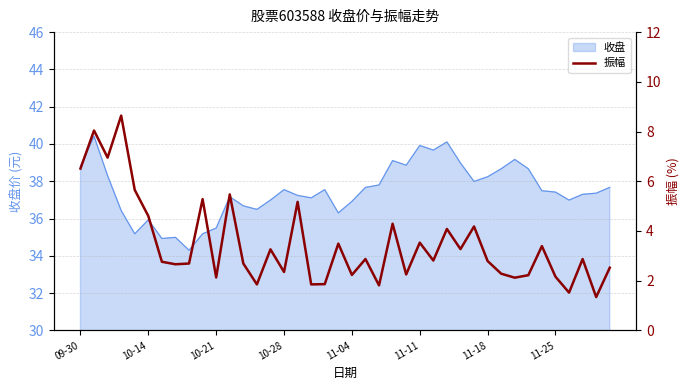

Reading right to left, list all the values displayed in this chart.

2.5	1.3	2.9	1.5	2.2	3.4	2.2	2.1	2.3	2.8	4.2	3.3	4.1	2.8	3.5	2.2	4.3	1.8	2.9	2.2	3.5	1.9	1.9	5.2	2.4	3.3	1.9	2.7	5.5	2.1	5.3	2.7	2.7	2.8	4.6	5.7	8.6	7.0	8.0	6.5